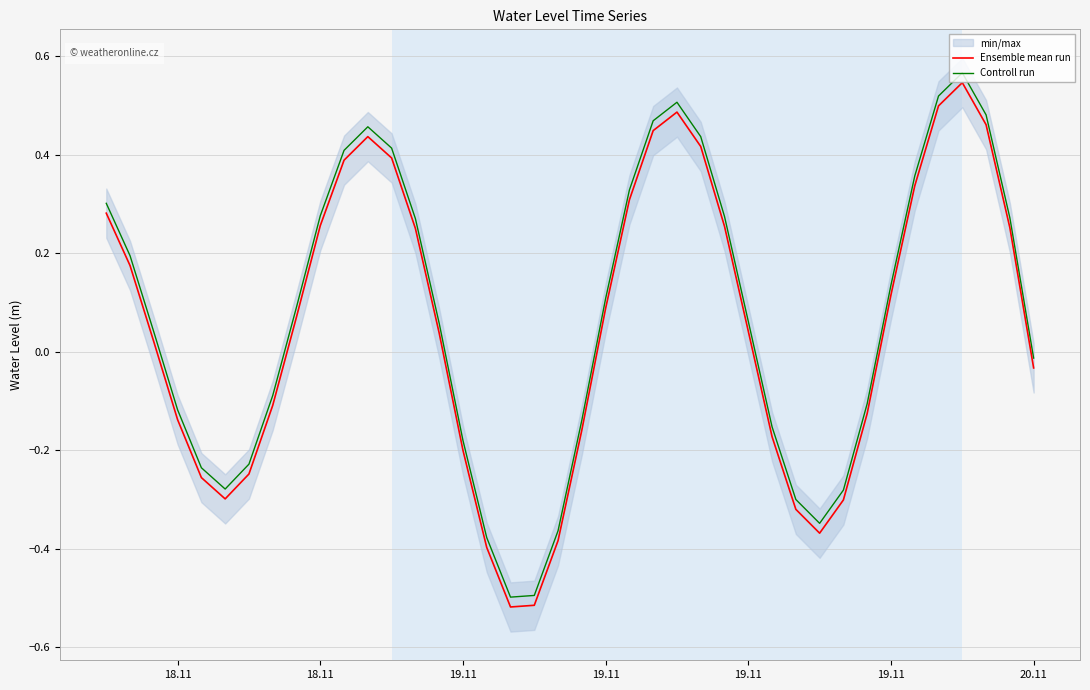

The Ensemble mean run series shows -0.2 at 18.11. True or false?

False